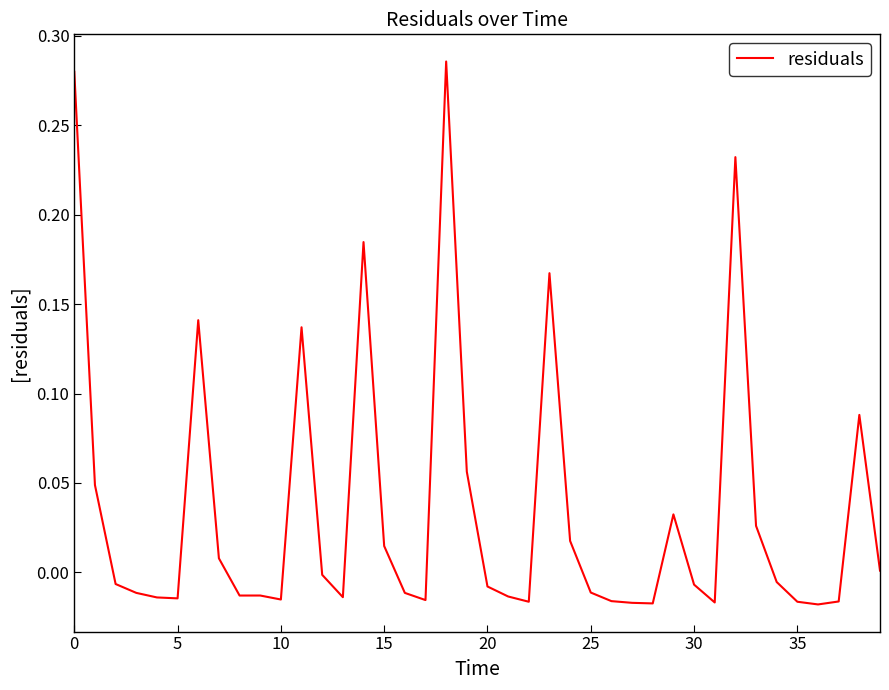

Is this an area chart (filled region under the line)?

No